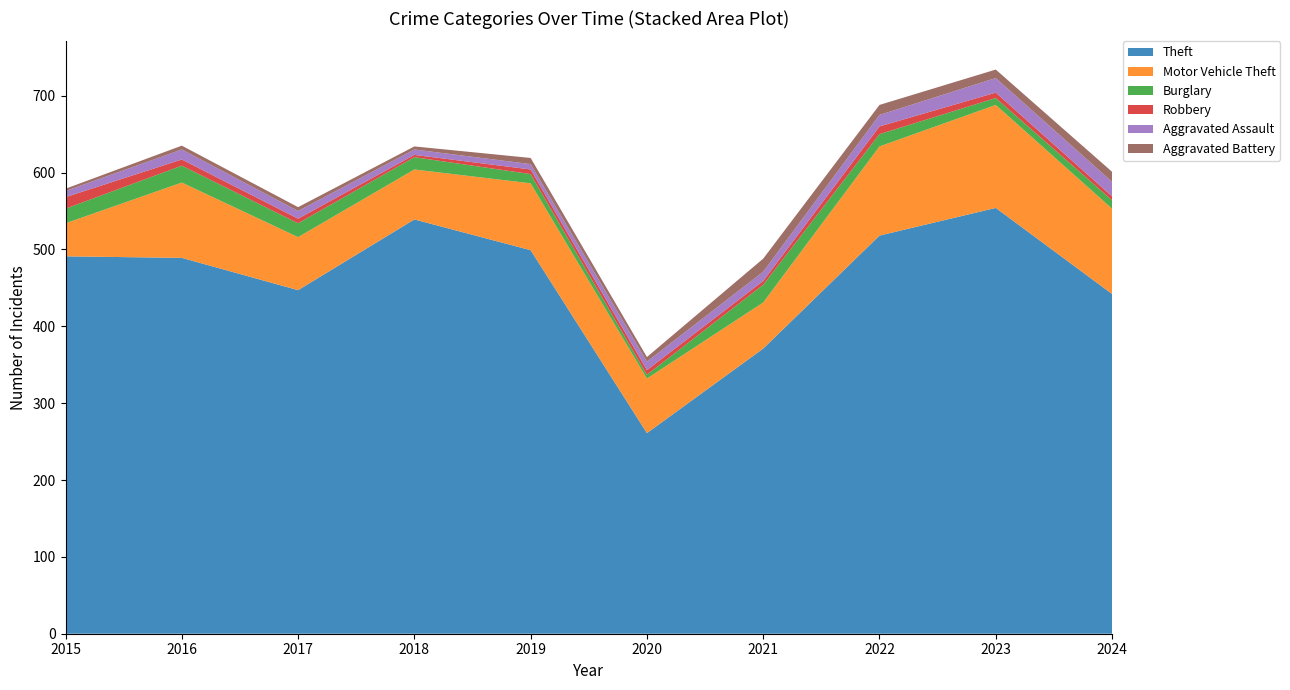

Reading left to right, list all the values displayed in this chart.

Theft: 2015=491	2016=489	2017=447	2018=539	2019=499	2020=261	2021=371	2022=518	2023=554	2024=442
Motor Vehicle Theft: 2015=43	2016=98	2017=69	2018=65	2019=87	2020=71	2021=60	2022=116	2023=134	2024=111
Burglary: 2015=19	2016=22	2017=18	2018=16	2019=12	2020=5	2021=23	2022=16	2023=9	2024=11
Robbery: 2015=15	2016=8	2017=6	2018=3	2019=6	2020=6	2021=5	2022=10	2023=7	2024=5
Aggravated Assault: 2015=8	2016=13	2017=10	2018=7	2019=7	2020=11	2021=12	2022=15	2023=19	2024=19
Aggravated Battery: 2015=3	2016=5	2017=5	2018=4	2019=8	2020=6	2021=17	2022=13	2023=11	2024=13